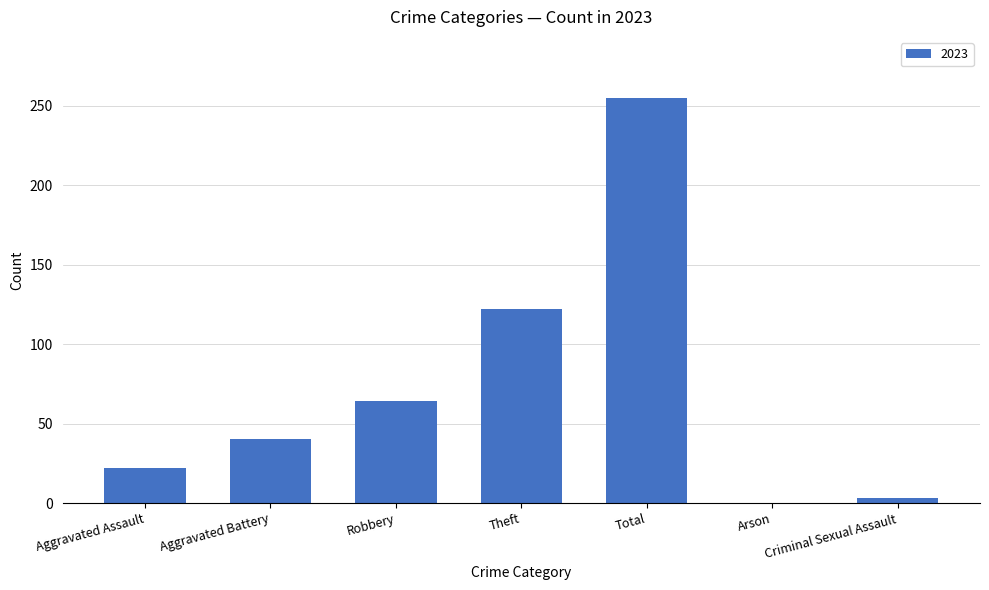

Between Aggravated Assault and Arson, which is larger?

Aggravated Assault